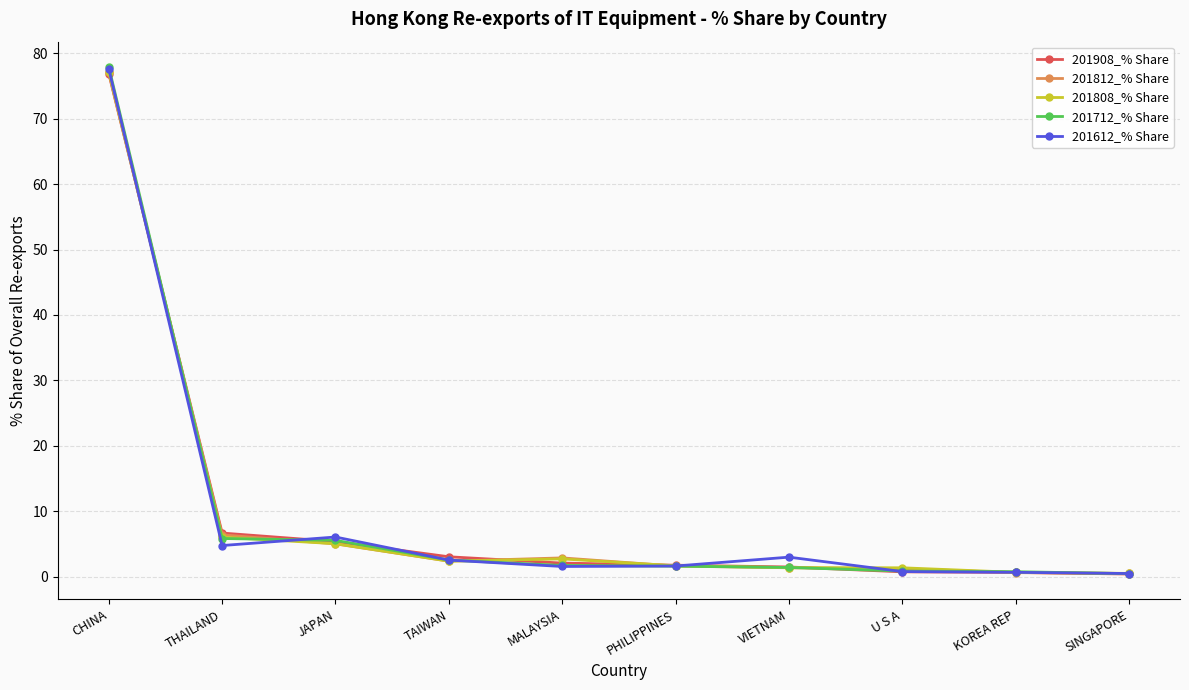

At which label does 201612_% Share first exceed 2?

CHINA